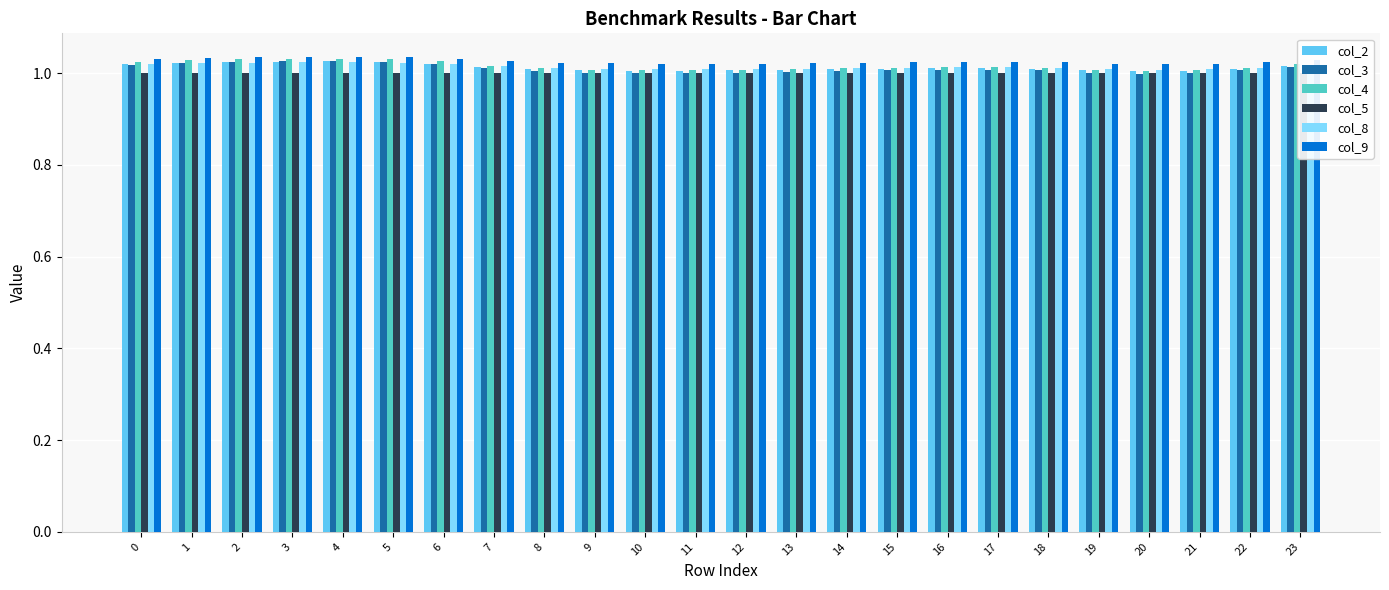

At which category is the sum across all series the highest?

4